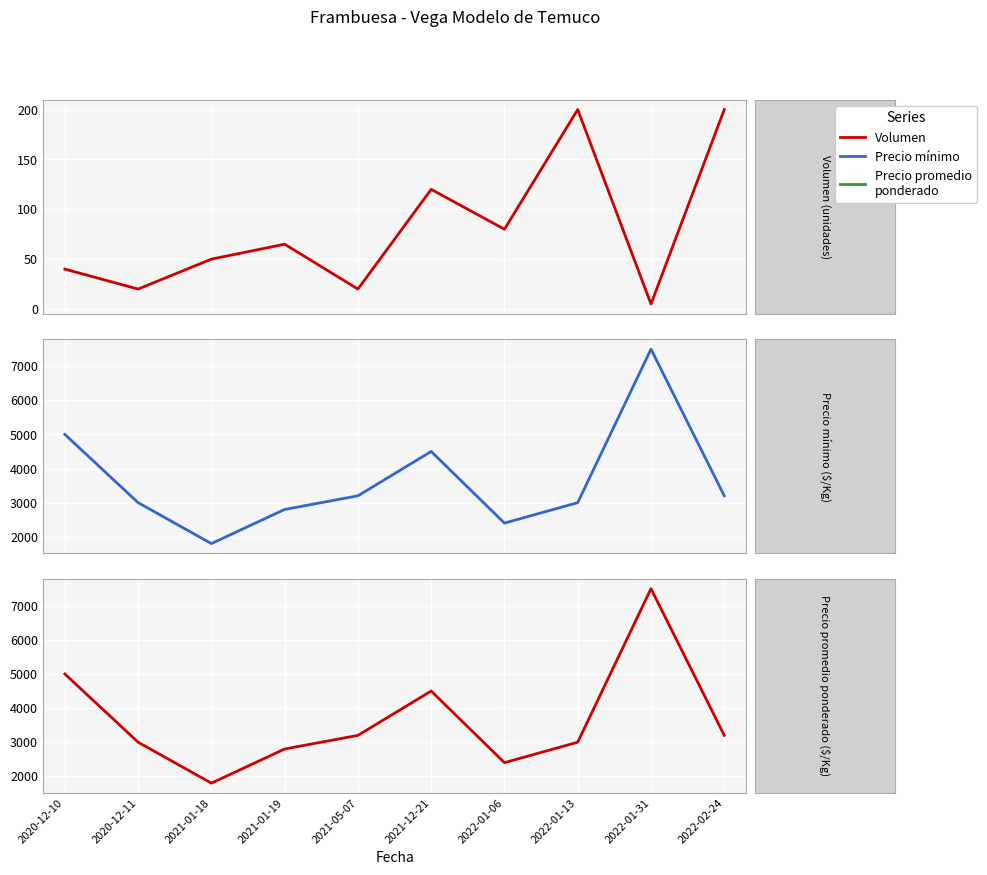

List the labels in order of Precio promedio ponderado value, largest first.

2022-01-31, 2020-12-10, 2021-12-21, 2021-05-07, 2022-02-24, 2020-12-11, 2022-01-13, 2021-01-19, 2022-01-06, 2021-01-18